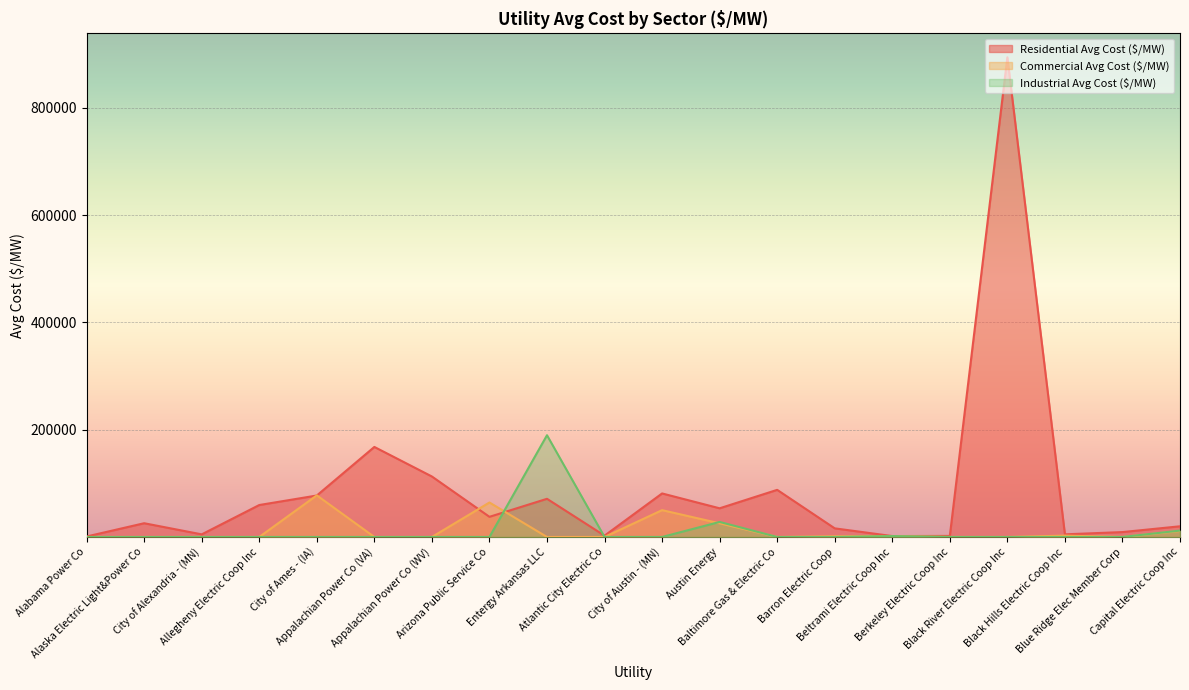

What is the greatest value displayed?

894333.3